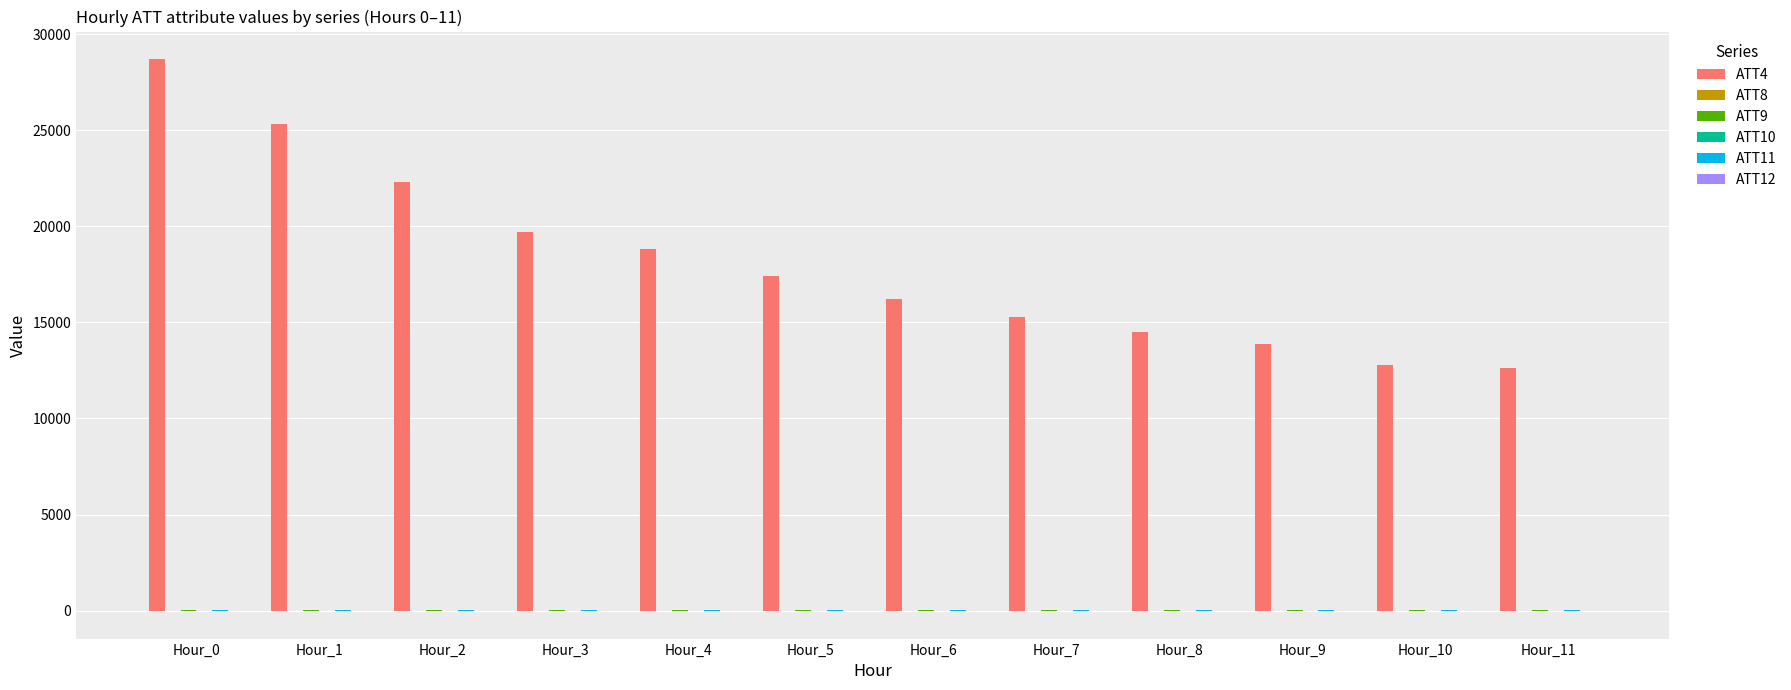

Are the bars grouped side by side (vs. stacked)?

Yes